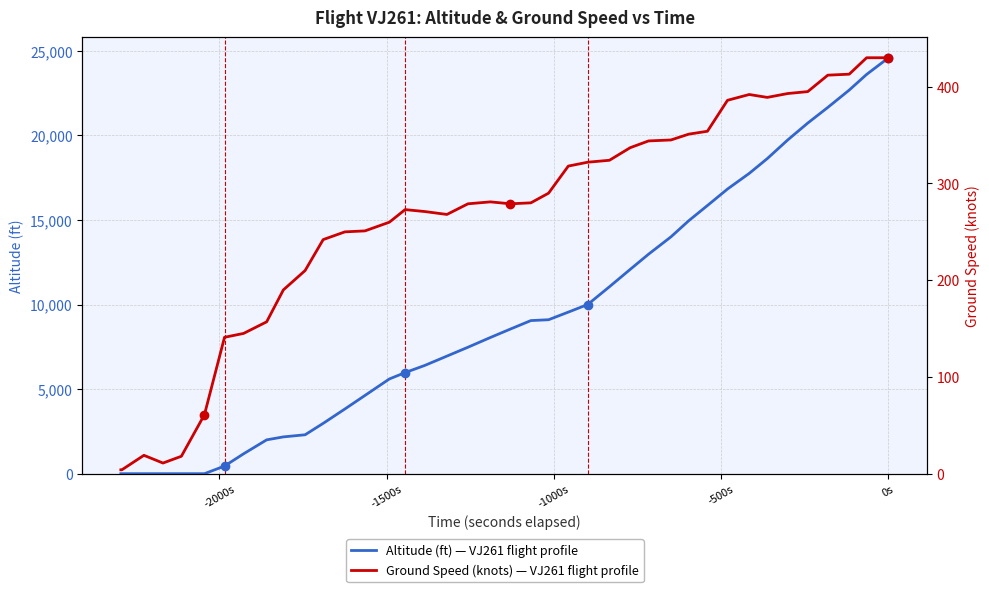

What is the difference between the second highest and minimum values in the altitude series?

23600